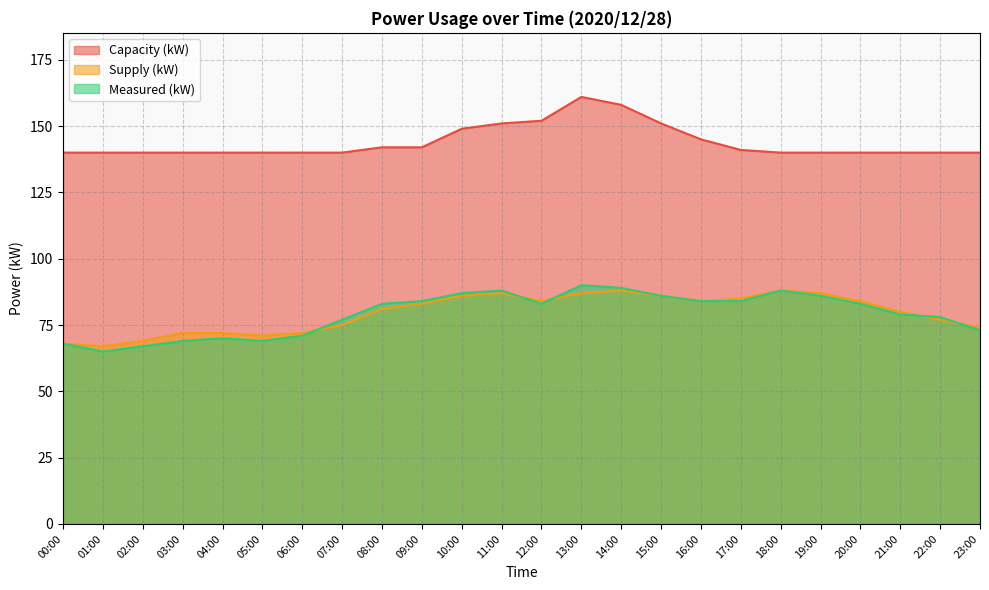

List the labels in order of Supply (kW) value, largest first.

14:00, 18:00, 11:00, 13:00, 19:00, 10:00, 15:00, 17:00, 12:00, 16:00, 20:00, 09:00, 08:00, 21:00, 22:00, 07:00, 23:00, 03:00, 04:00, 06:00, 05:00, 02:00, 00:00, 01:00